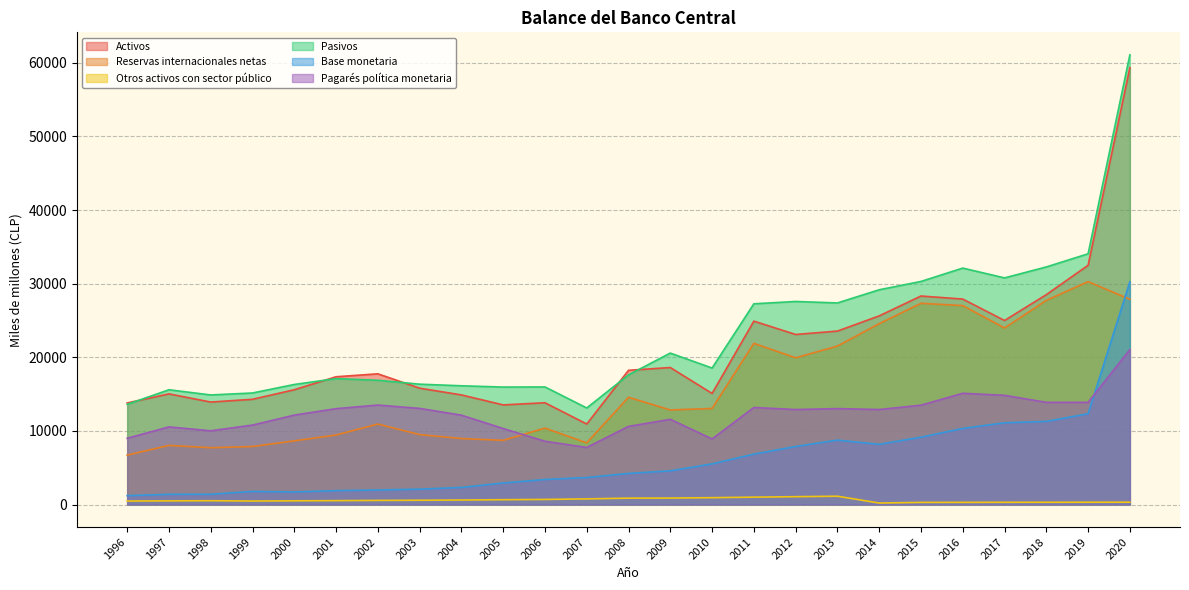

What is the difference between the maximum and second lowest values in the Pasivos series?

47465